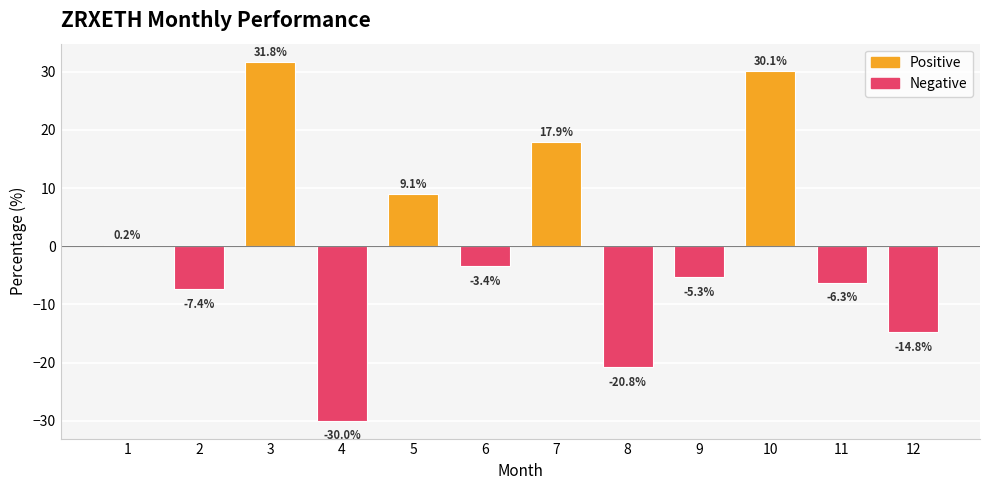

Reading left to right, transcribe all the data shown in this chart.

1=0.2	2=-7.4	3=31.8	4=-30.0	5=9.1	6=-3.4	7=17.9	8=-20.8	9=-5.3	10=30.1	11=-6.3	12=-14.8